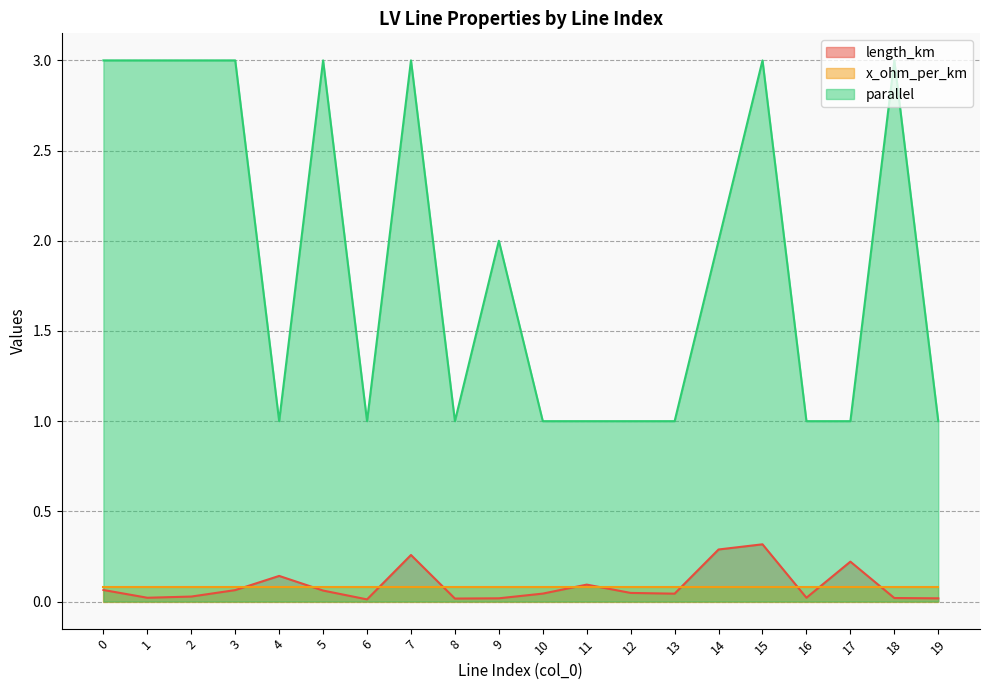

Rank the categories by parallel value from highest to lowest.

0, 1, 2, 3, 5, 7, 15, 18, 9, 14, 4, 6, 8, 10, 11, 12, 13, 16, 17, 19